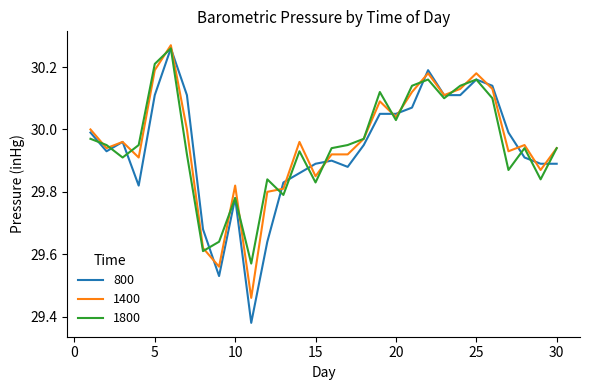

Which series has the largest range (max minus min)?

800